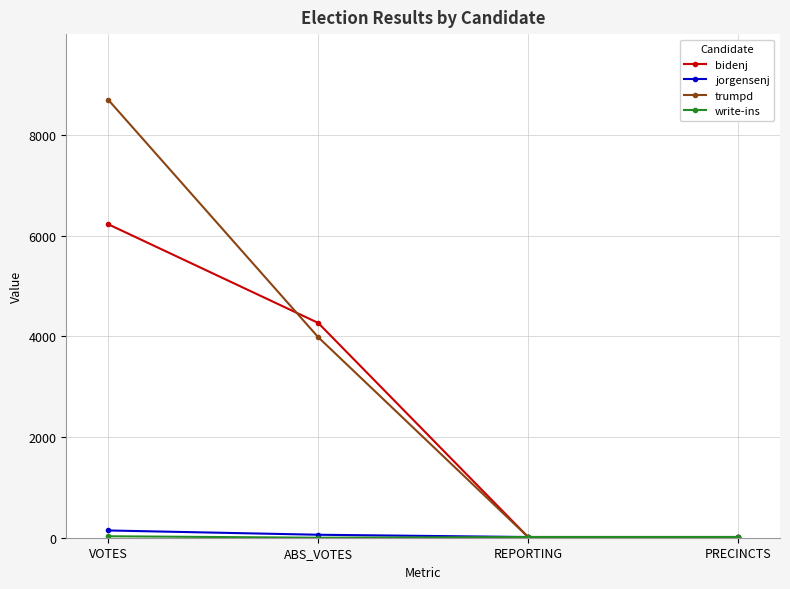

Which series has the largest total across all categories?

trumpd